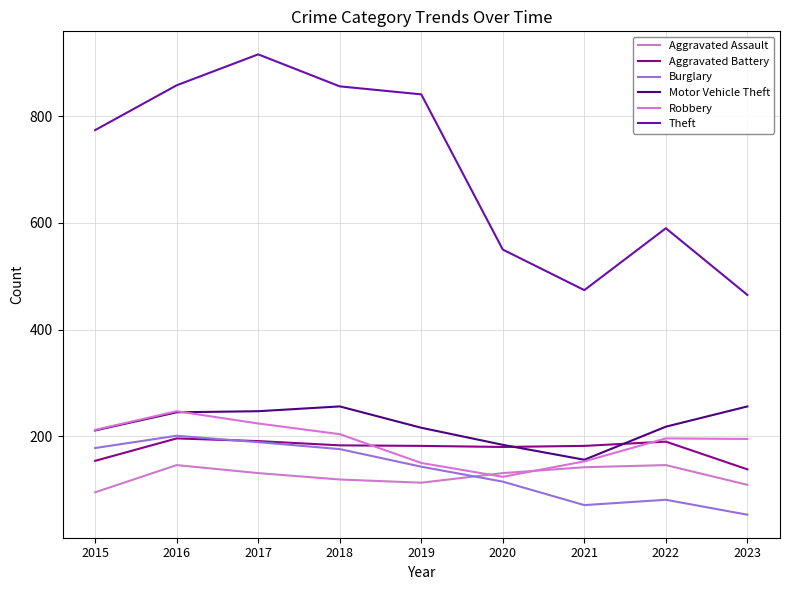

Is the value of Motor Vehicle Theft at 2016 greater than the value of Robbery at 2022?

Yes